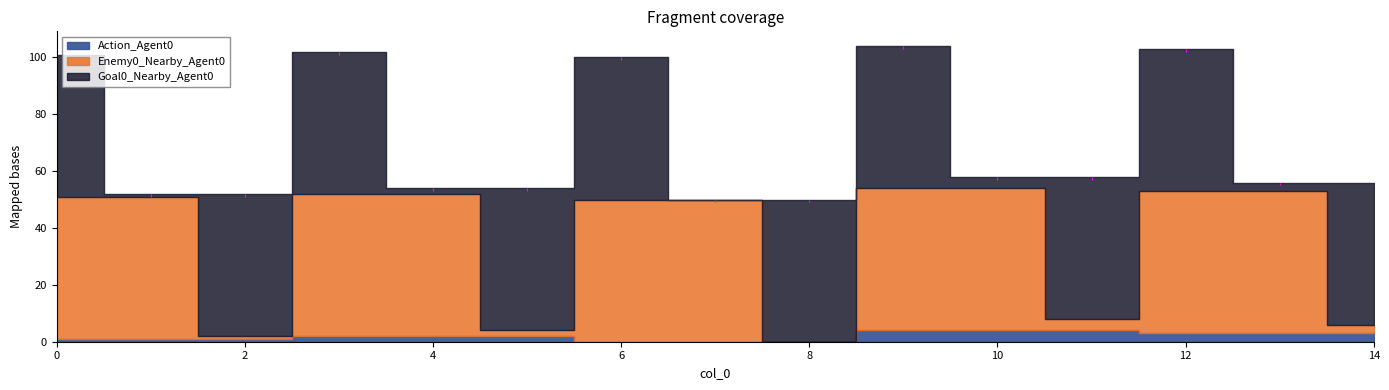

Count the number of categories in the chart.

15